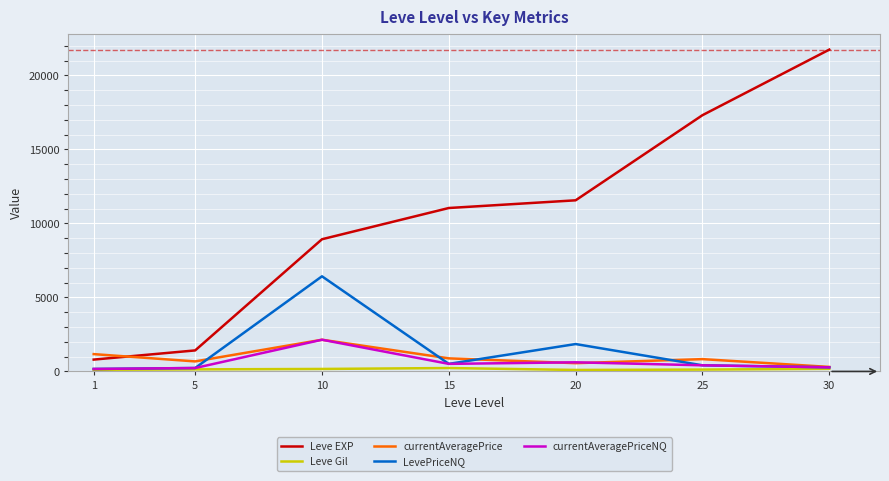

Which series has the widest spread of values?

Leve EXP